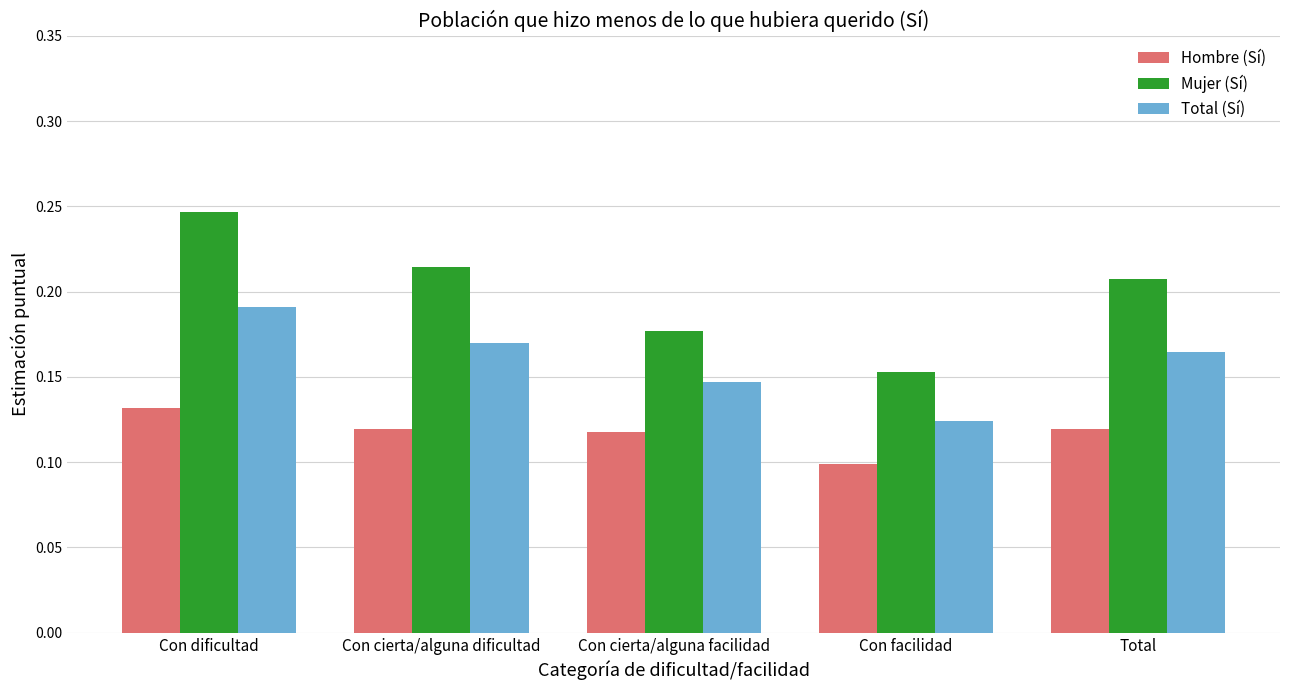

True or false: Mujer (Sí) has a value of 0.3 at Con cierta/alguna facilidad.

False